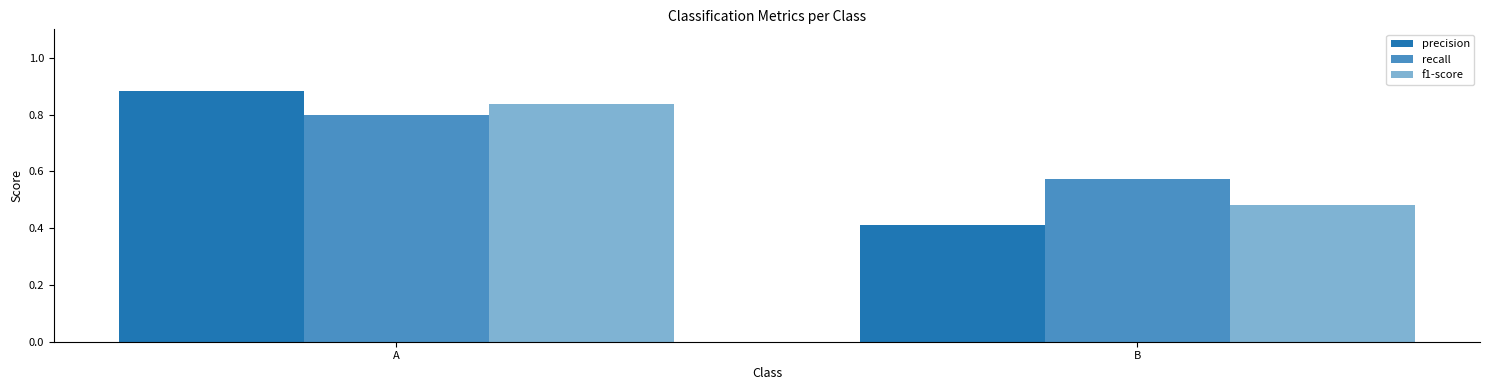

At which category is the sum across all series the highest?

A